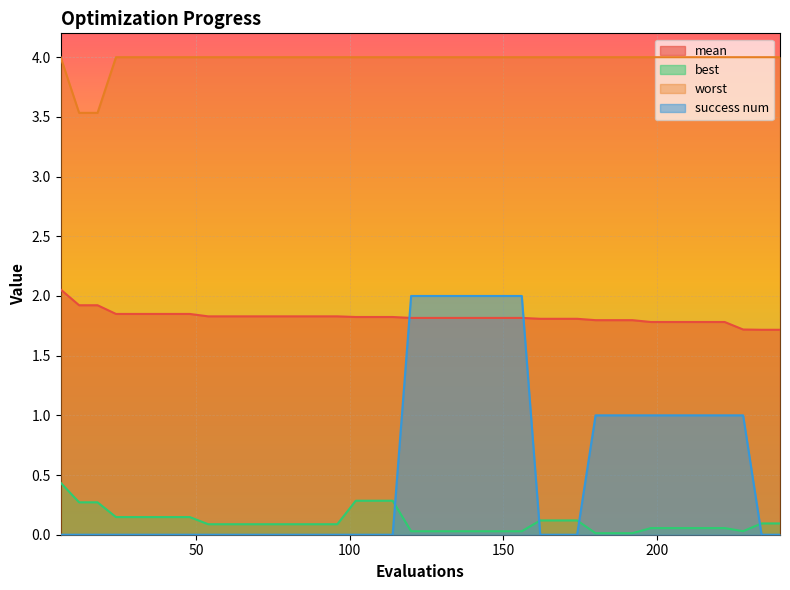

Which series has the widest spread of values?

success num